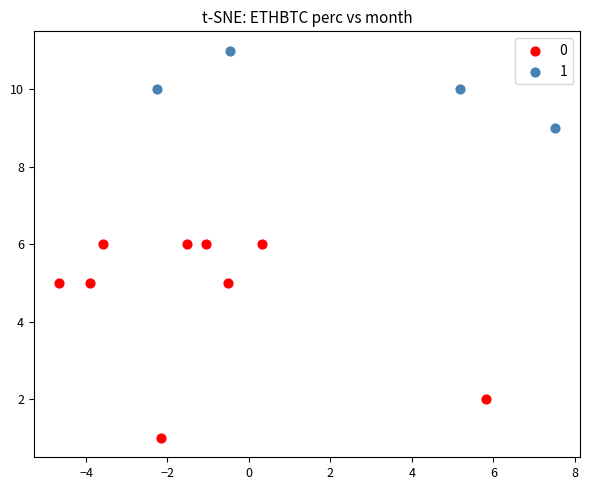

What are all the series names shown in the legend?

0, 1